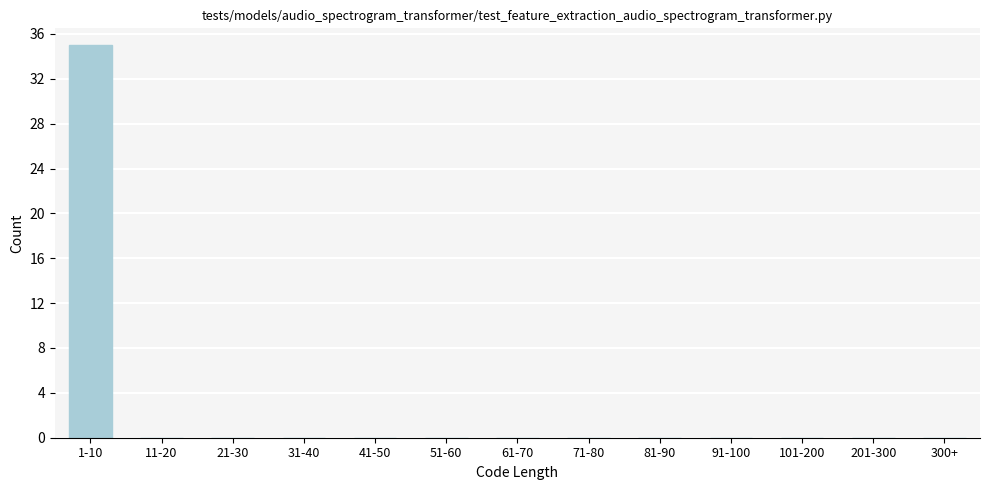

Reading right to left, transcribe all the data shown in this chart.

300+=0	201-300=0	101-200=0	91-100=0	81-90=0	71-80=0	61-70=0	51-60=0	41-50=0	31-40=0	21-30=0	11-20=0	1-10=35